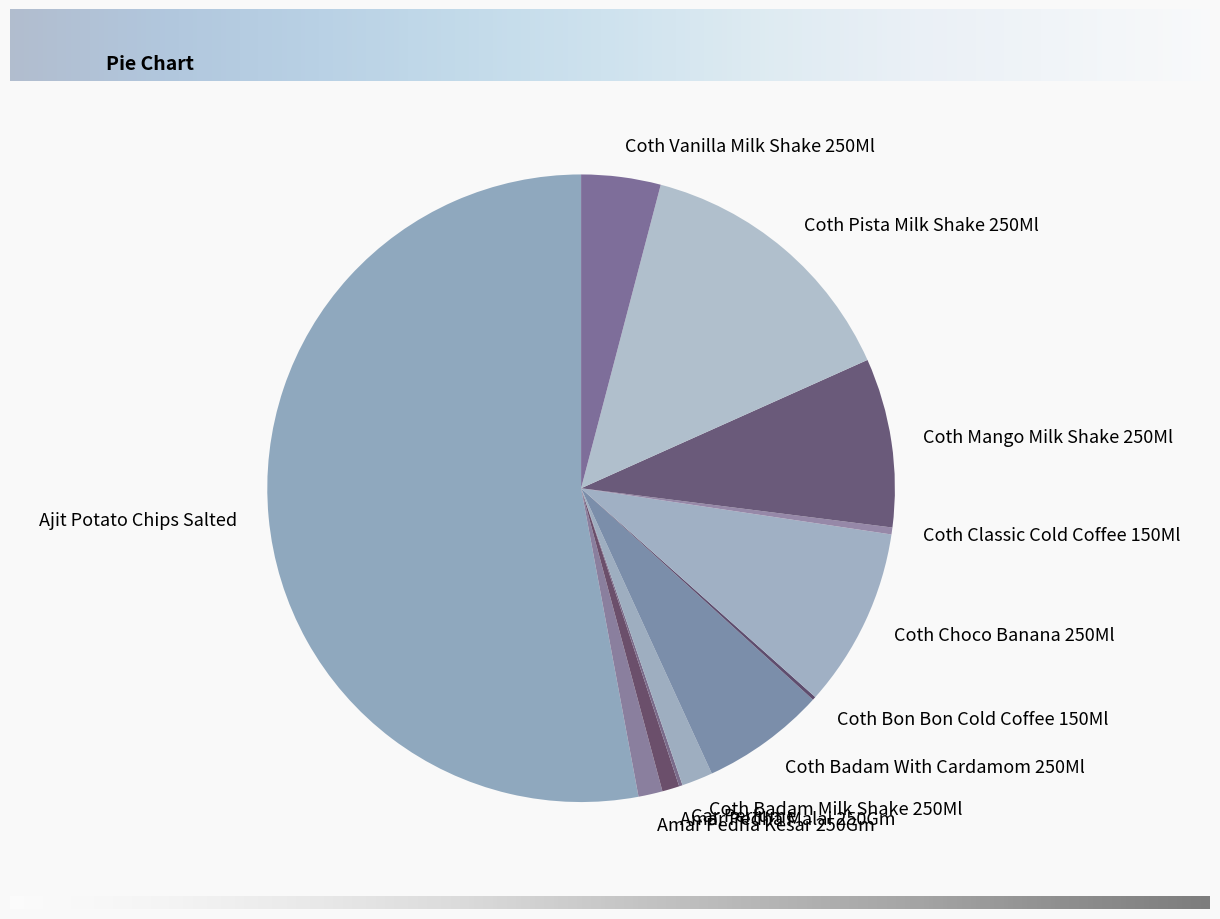

True or false: Coth Pista Milk Shake 250Ml accounts for 8% of the total.

False